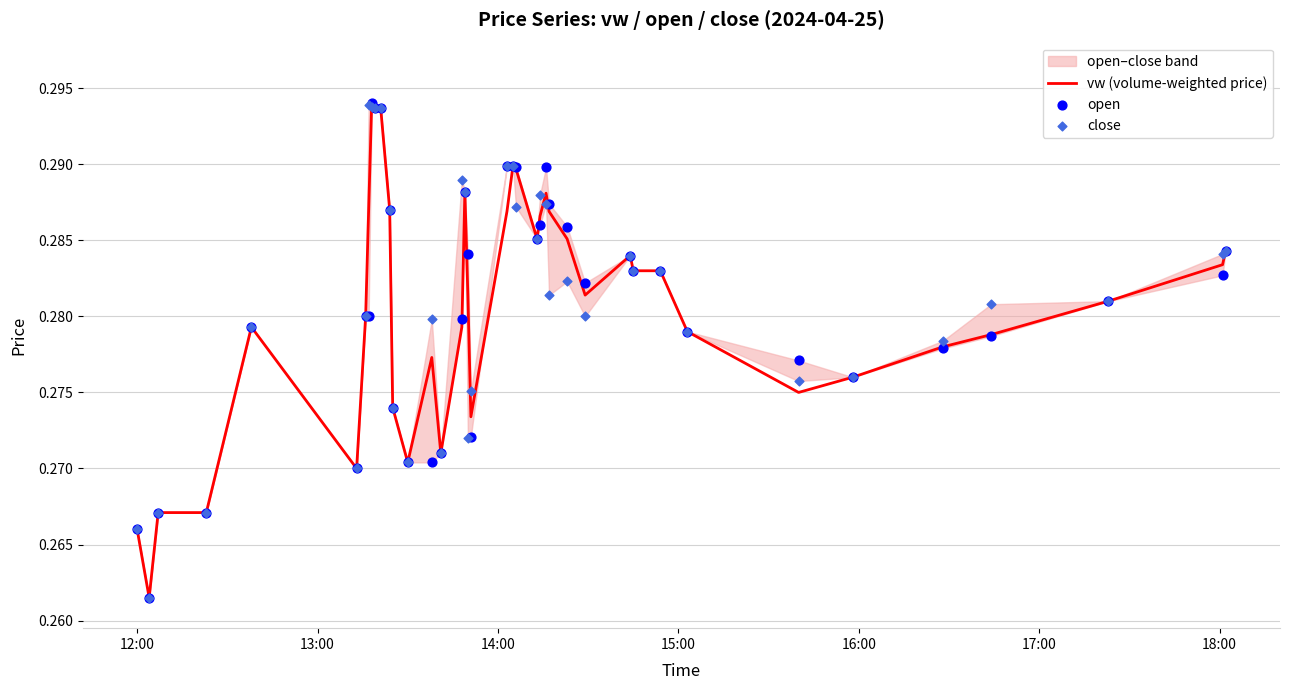

What are all the series names shown in the legend?

vw (volume-weighted price), open, close